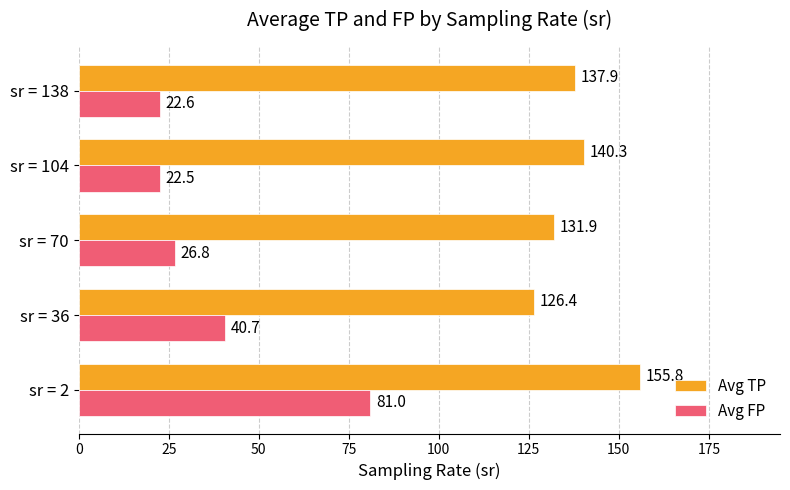

What are all the series names shown in the legend?

Avg TP, Avg FP